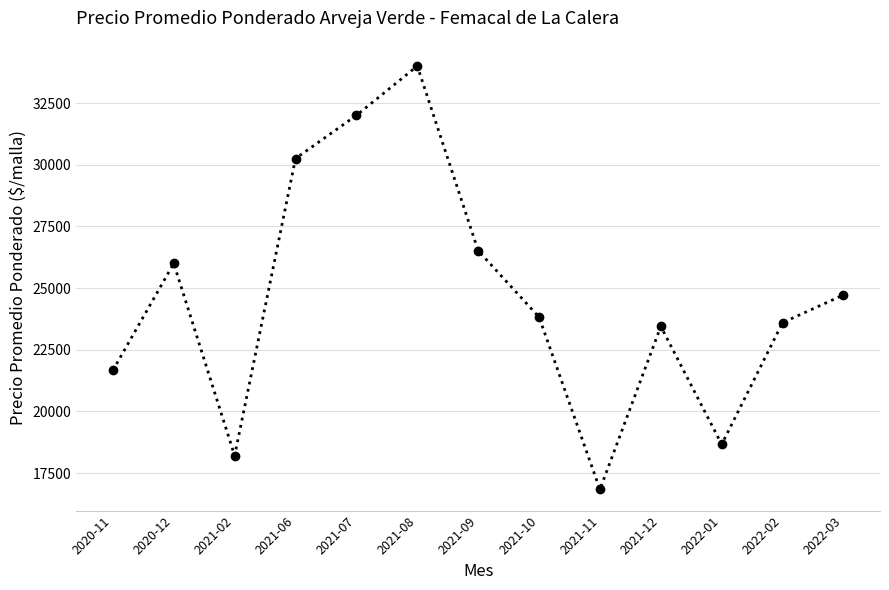

What position from the left is 2021-09?

7